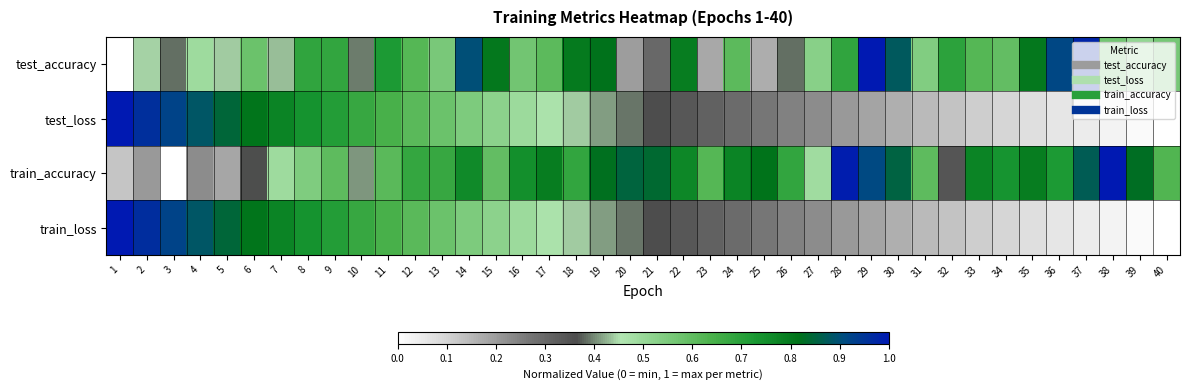

Rank the series by their maximum value, from lowest to highest.

test_accuracy, test_loss, train_accuracy, train_loss